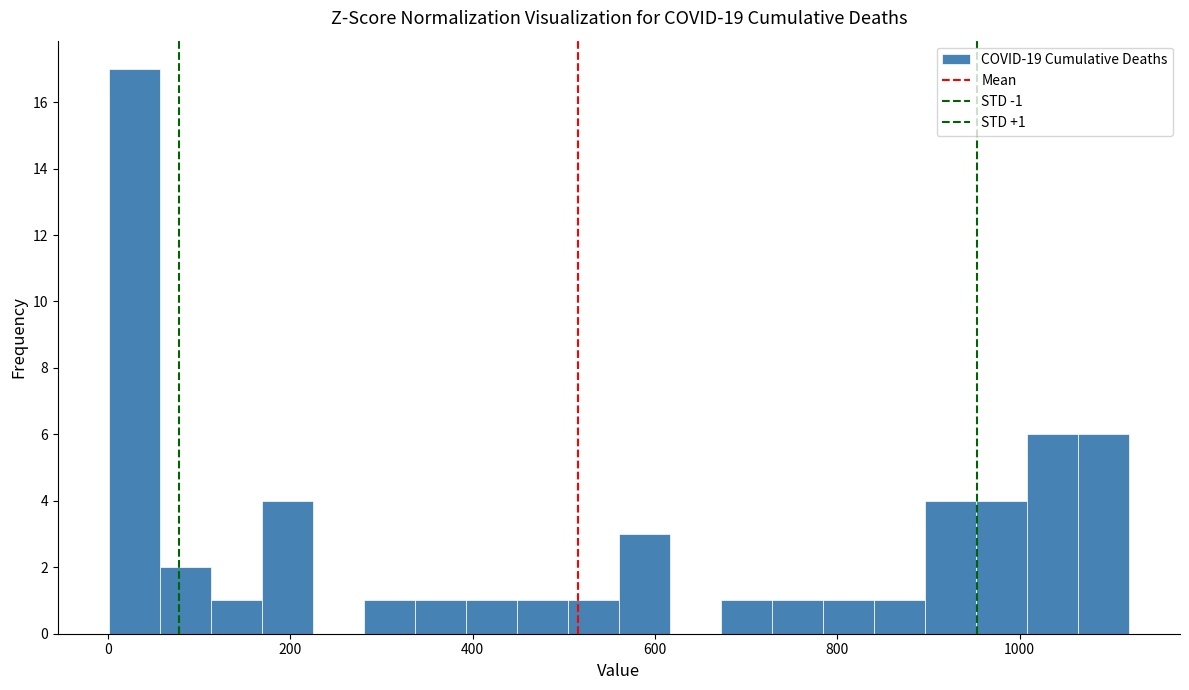

Read against the x-axis, roughly where is the centre of the tallest bar?

20